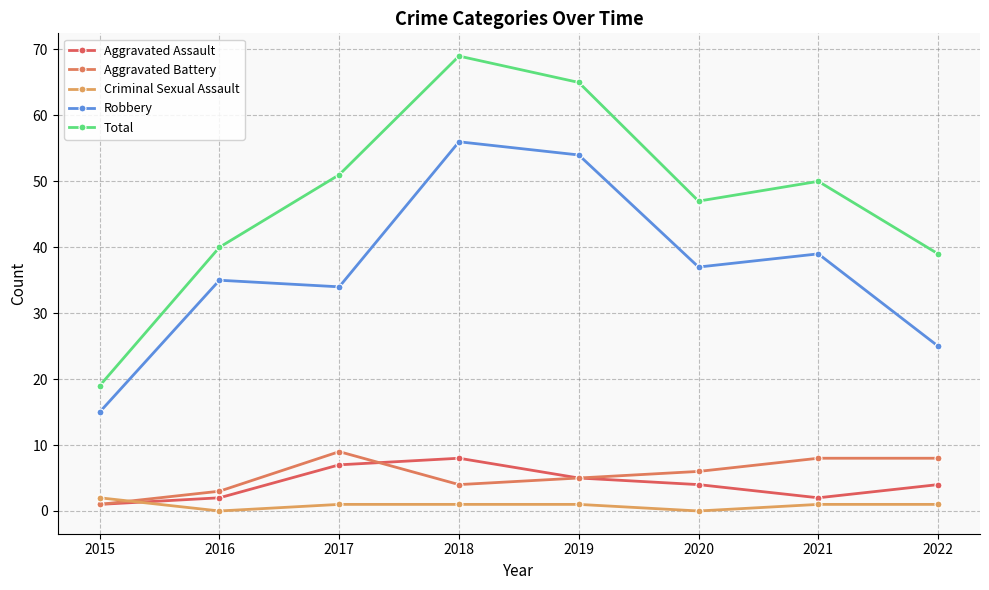

How many series are shown in this chart?

5